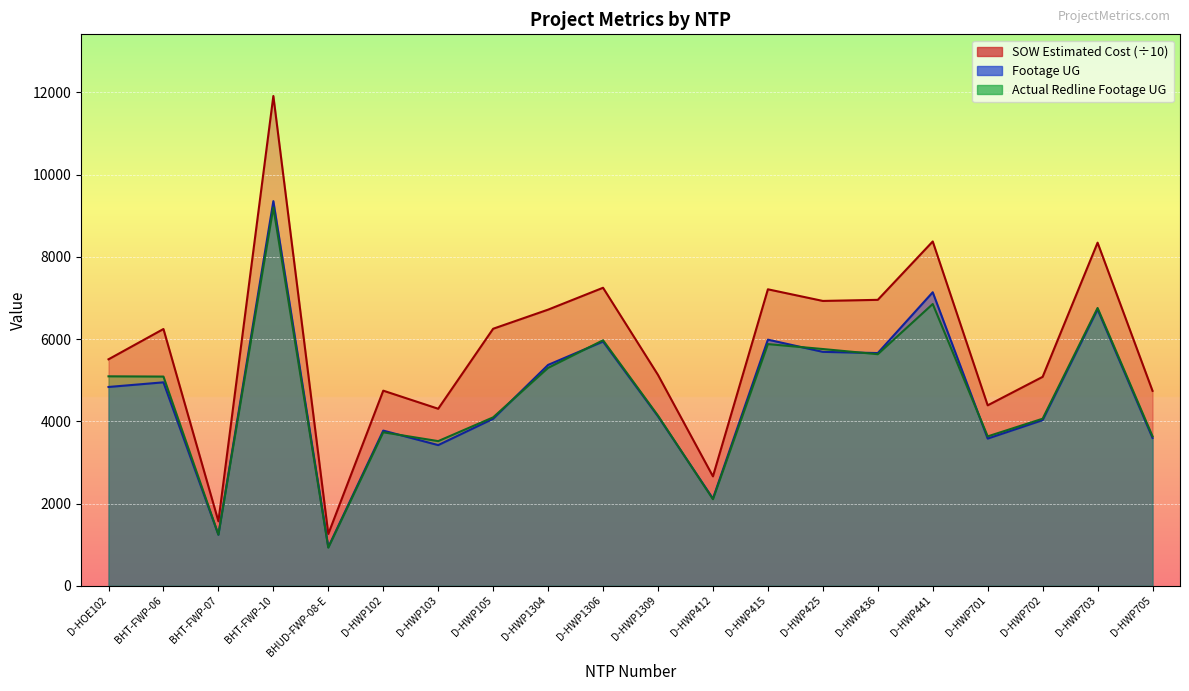

Which series has the largest total across all categories?

SOW Estimated Cost